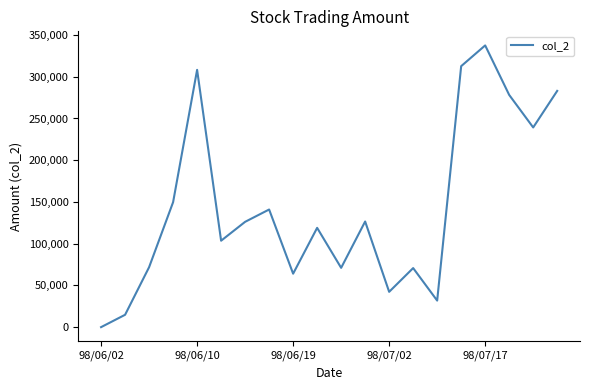

What is the greatest value displayed?

337560